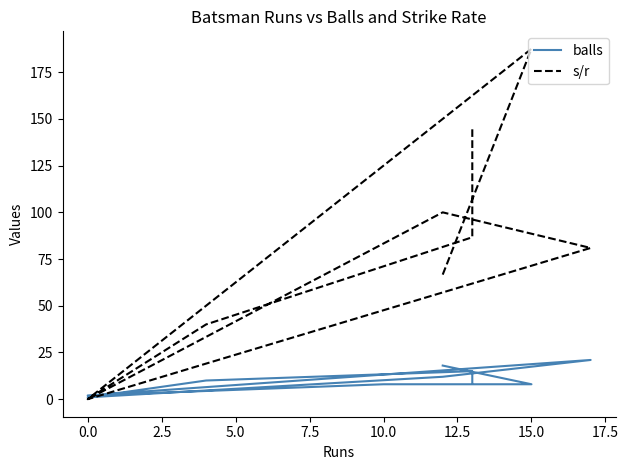

How many lines are shown in the chart?

2